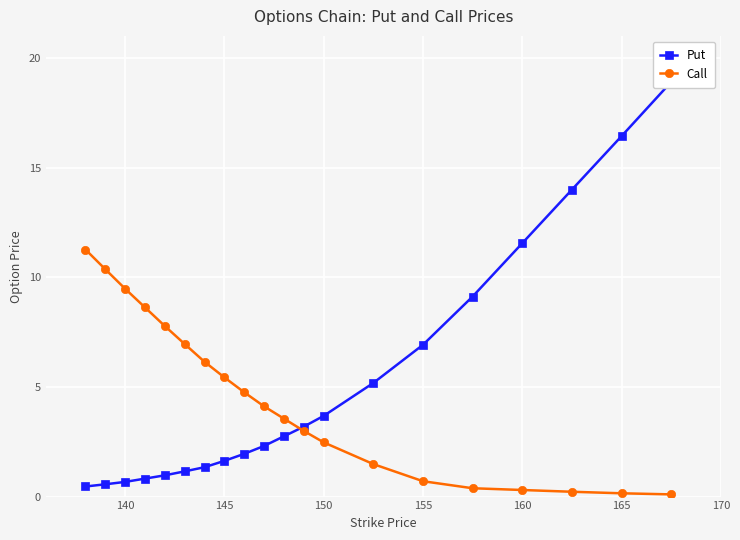

List the series in order of their peak value, highest first.

Put, Call